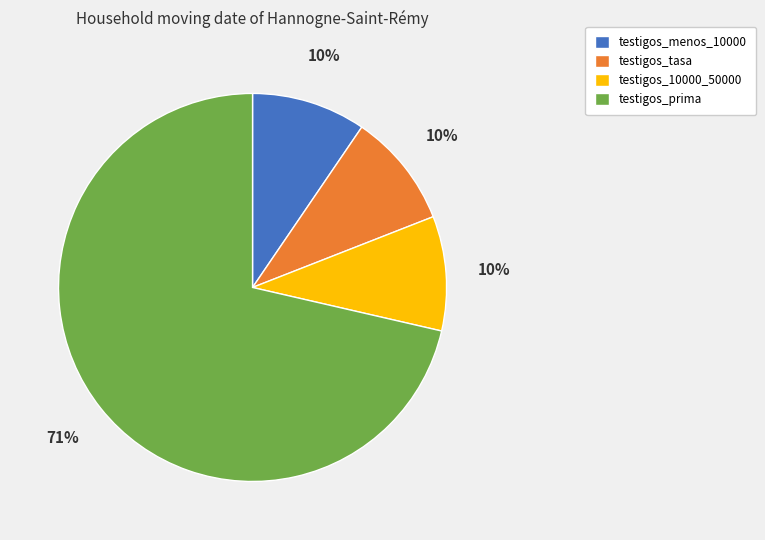

To the nearest percent, what percentage of the pie is testigos_menos_10000?

10%